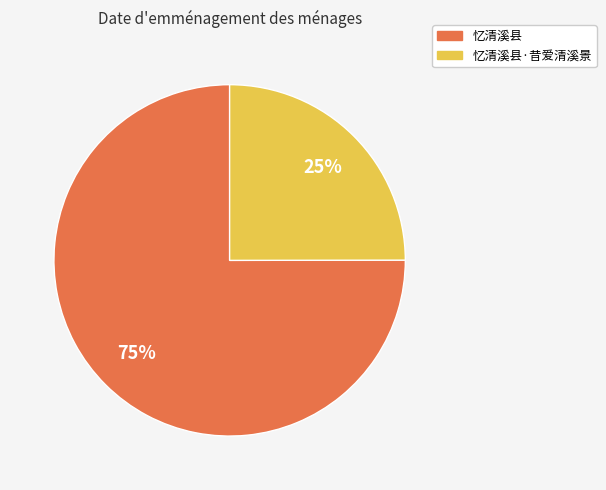

Does any single category account for the majority?

Yes